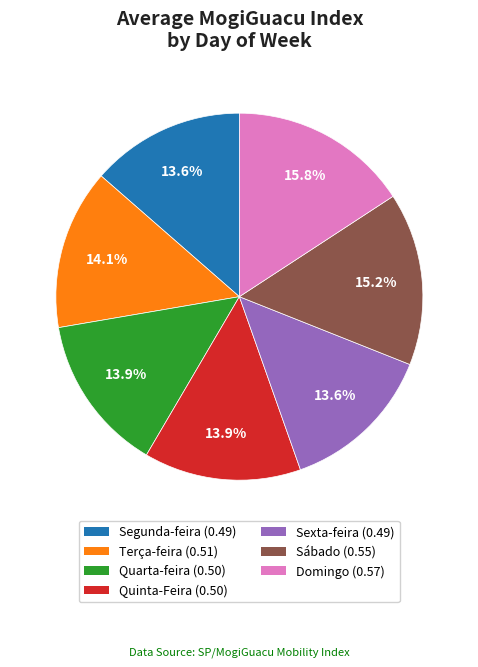

To the nearest percent, what portion does Terça-feira represent?

14%